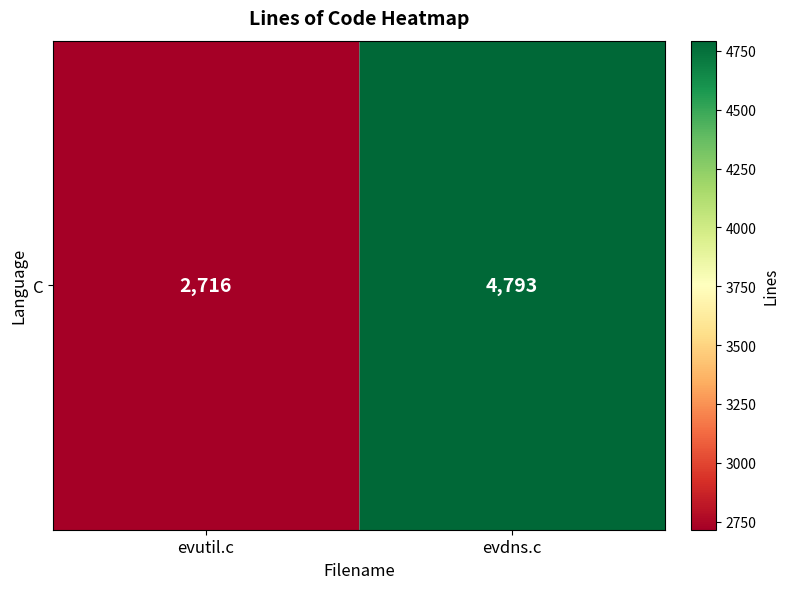

How many series are shown in this chart?

1